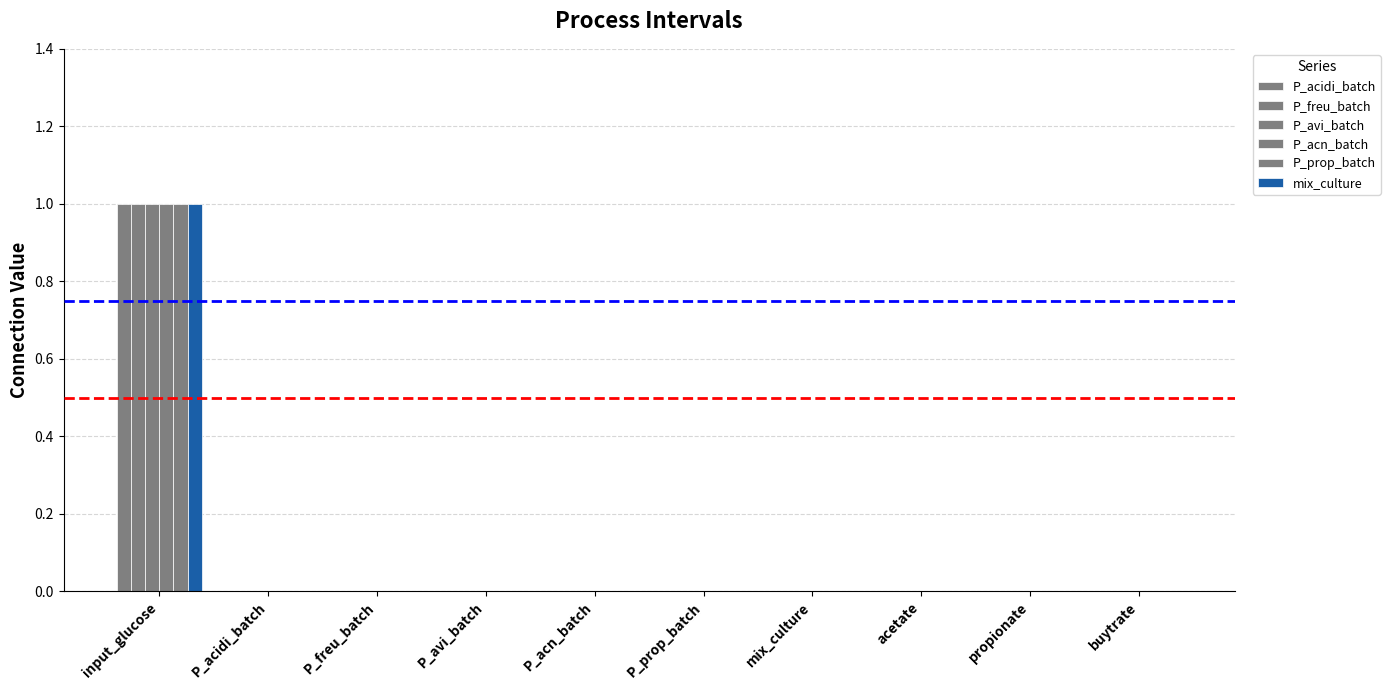

Does the chart contain stacked bars?

No